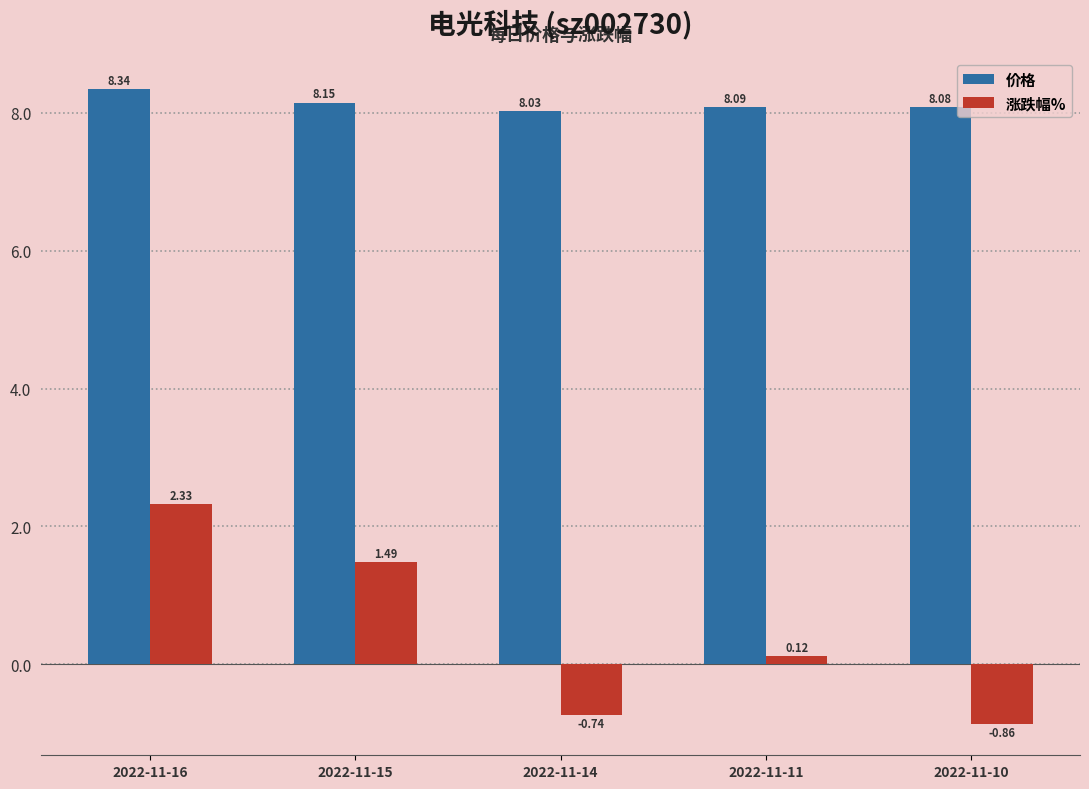

Which series has the largest total across all categories?

价格